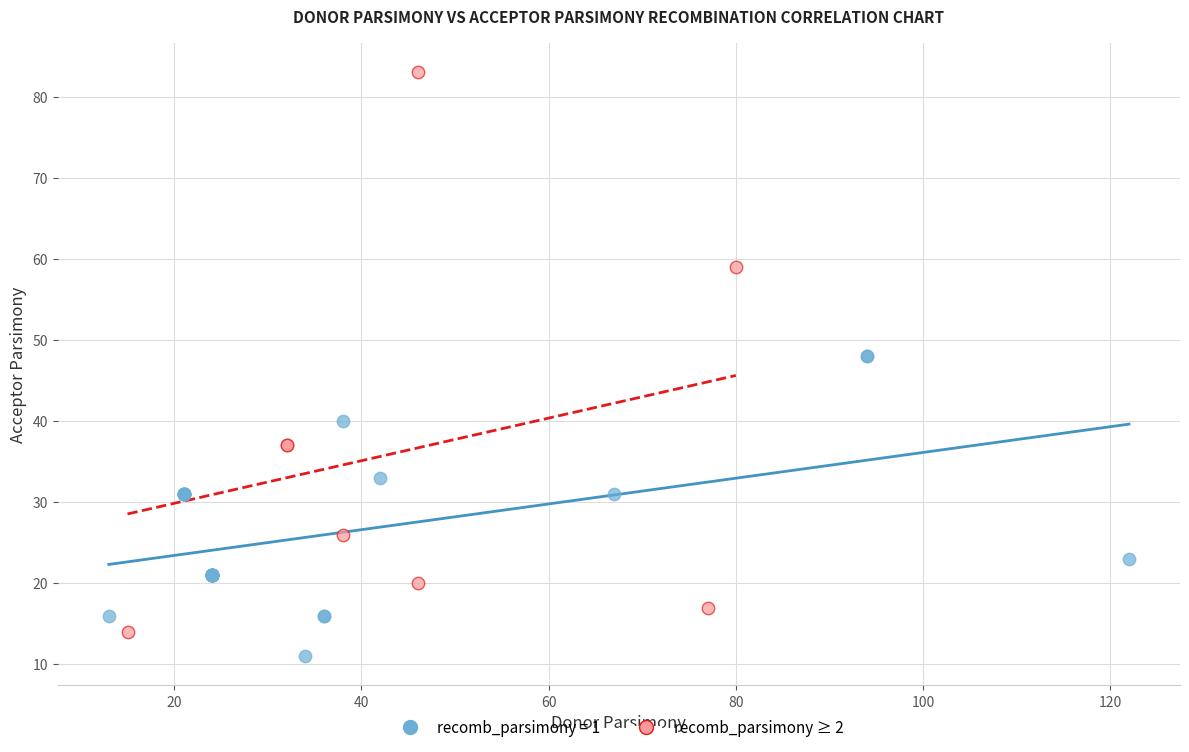

Which series contains the highest Y value?

recomb_parsimony ≥ 2